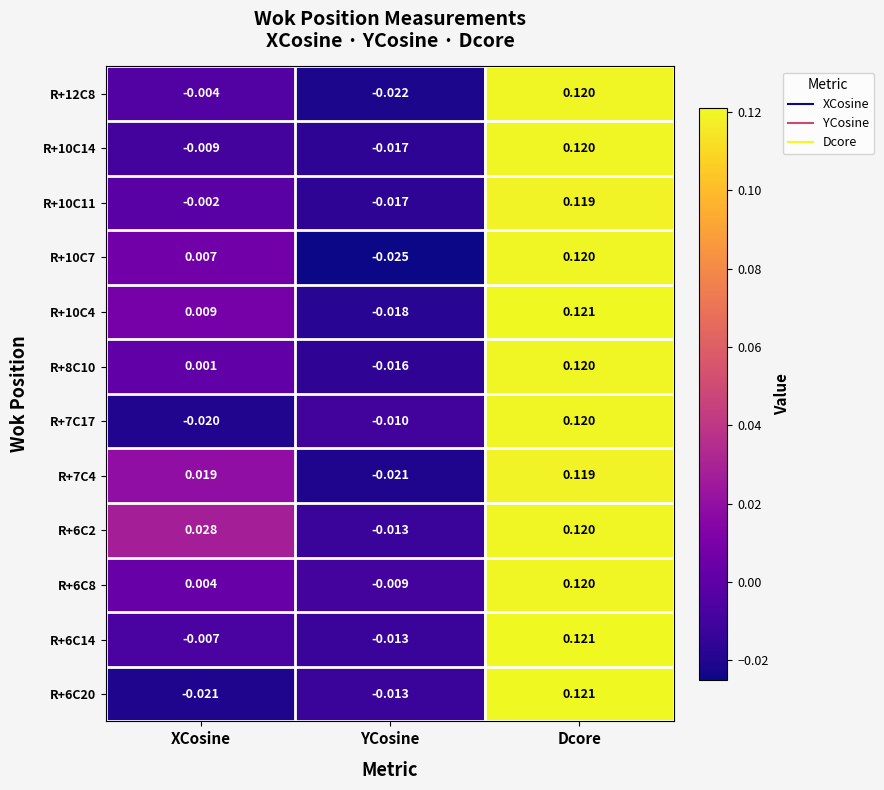

List the labels in order of R+7C17 value, smallest first.

XCosine, YCosine, Dcore